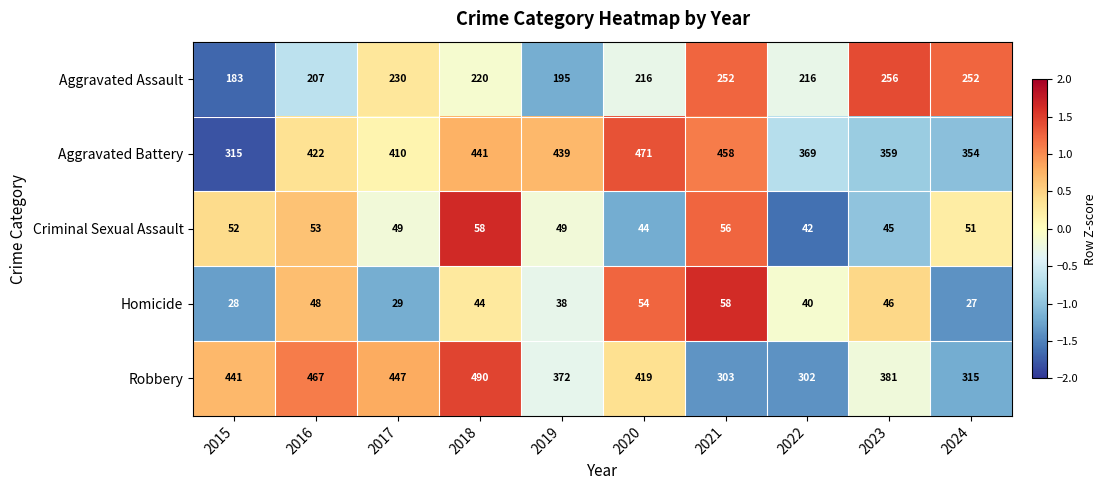

How many values in the Aggravated Assault series are below 220?

5